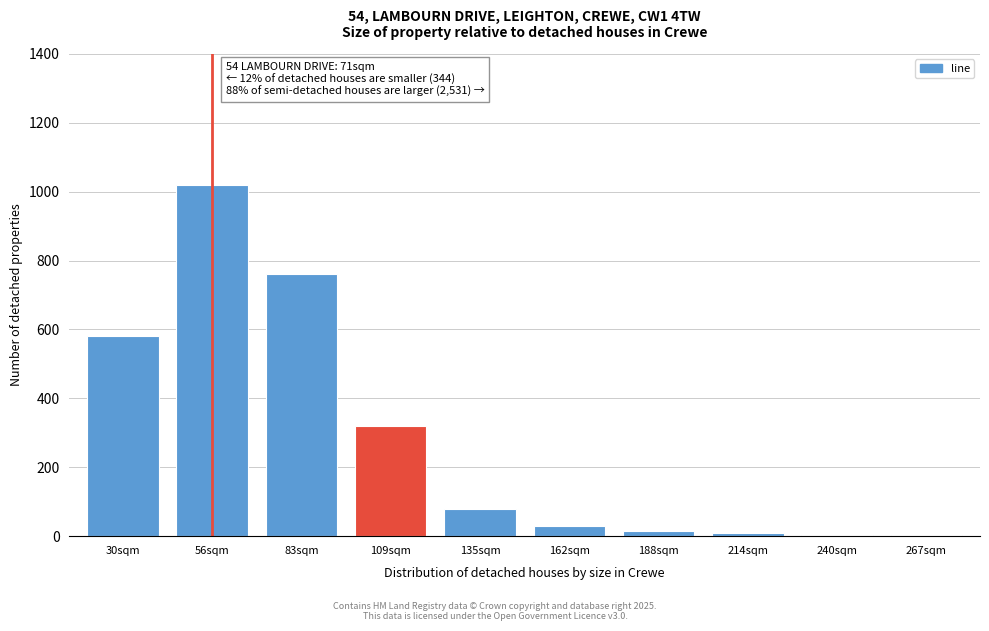

At which label is the value closest to 511?

30sqm